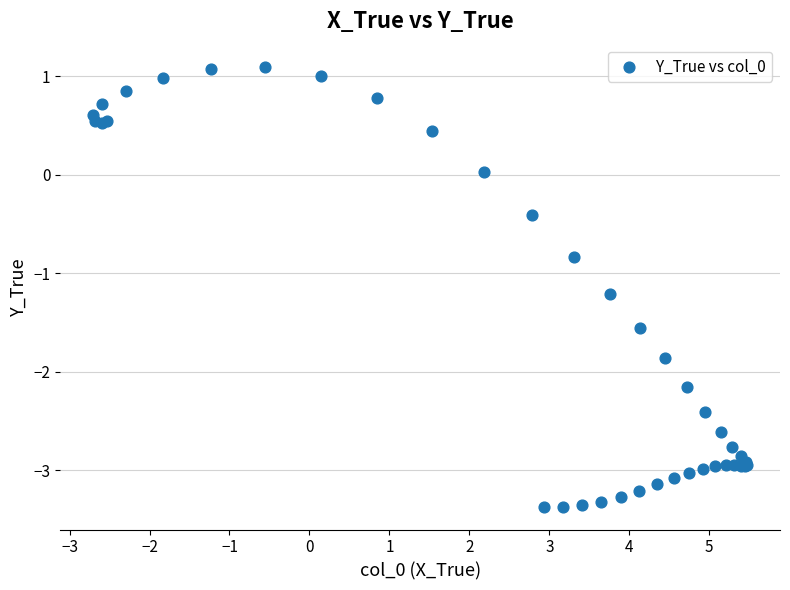

What Y value in the scatter plot is closest to -1?

-0.8